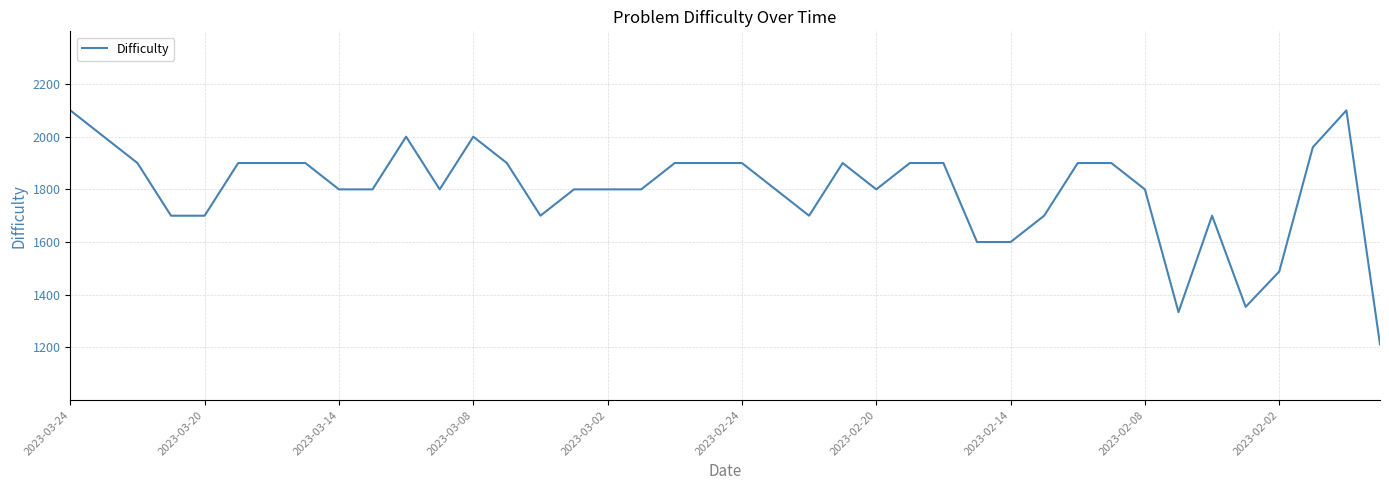

What is the difference between the maximum and minimum values?

889